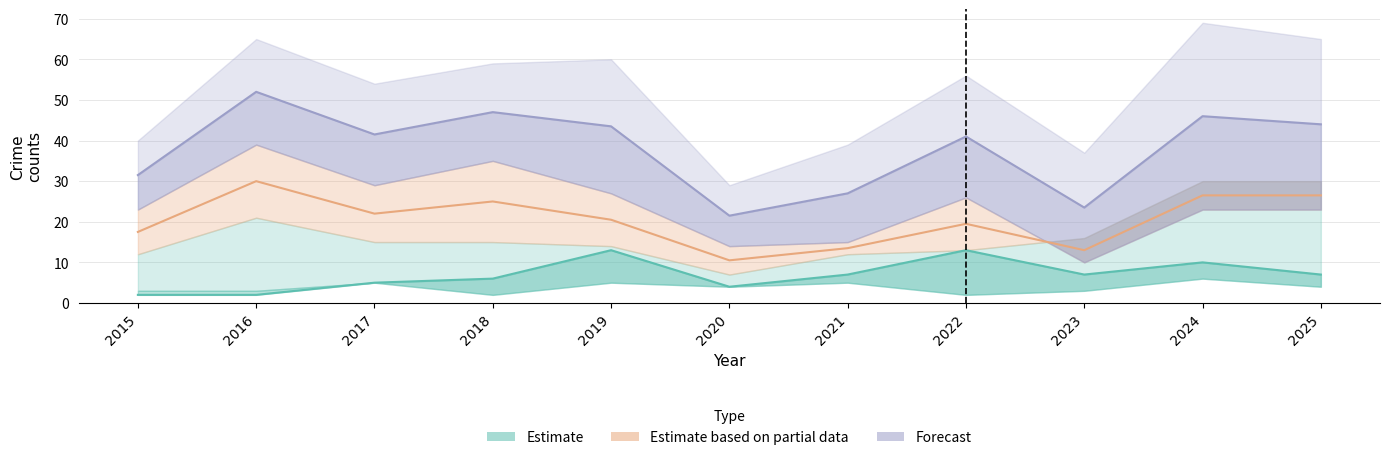

Which category has the lowest value across all series?

2015